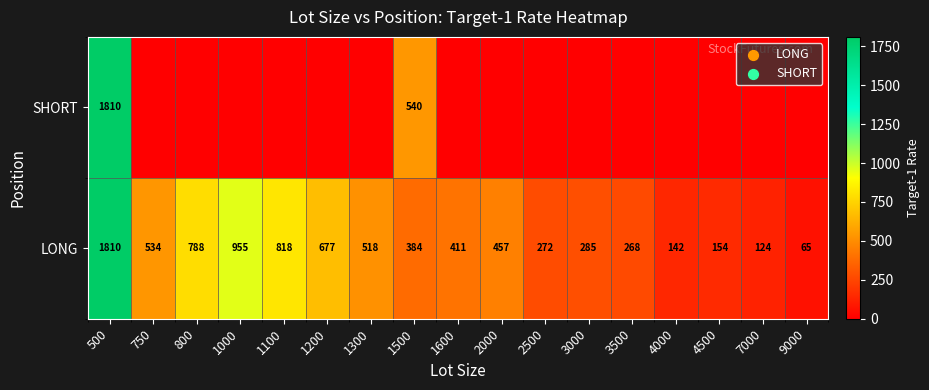

What is the difference between the maximum and second lowest values in the LONG series?

1686